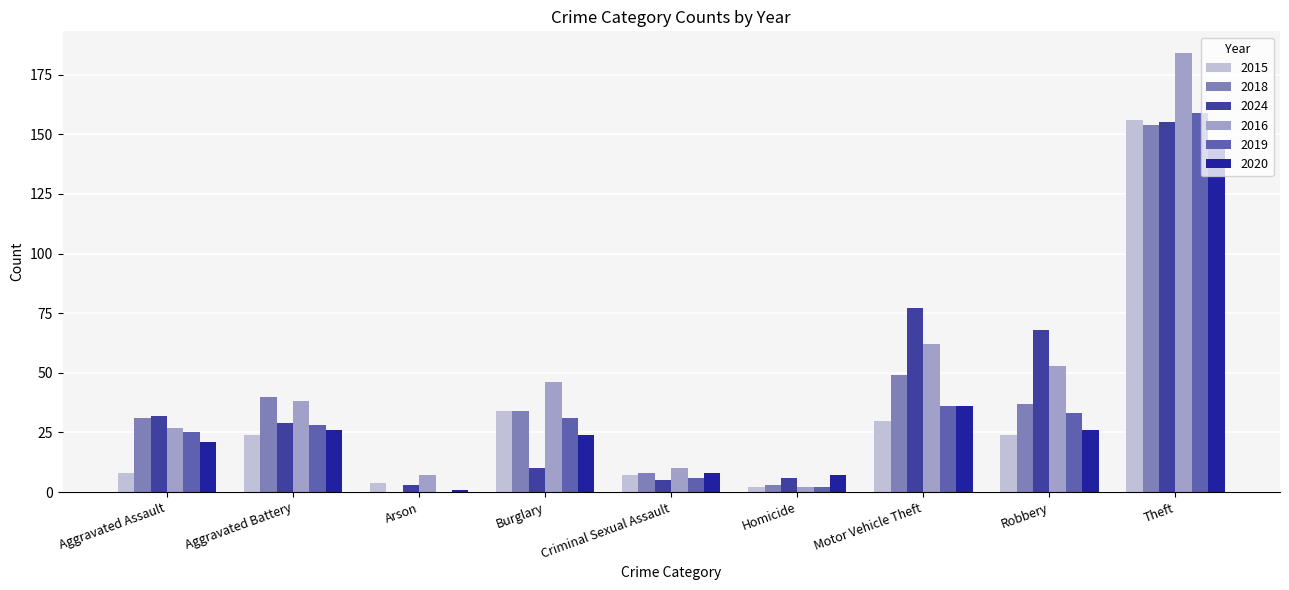

Between Aggravated Battery and Robbery, which series saw the biggest shift?

2024